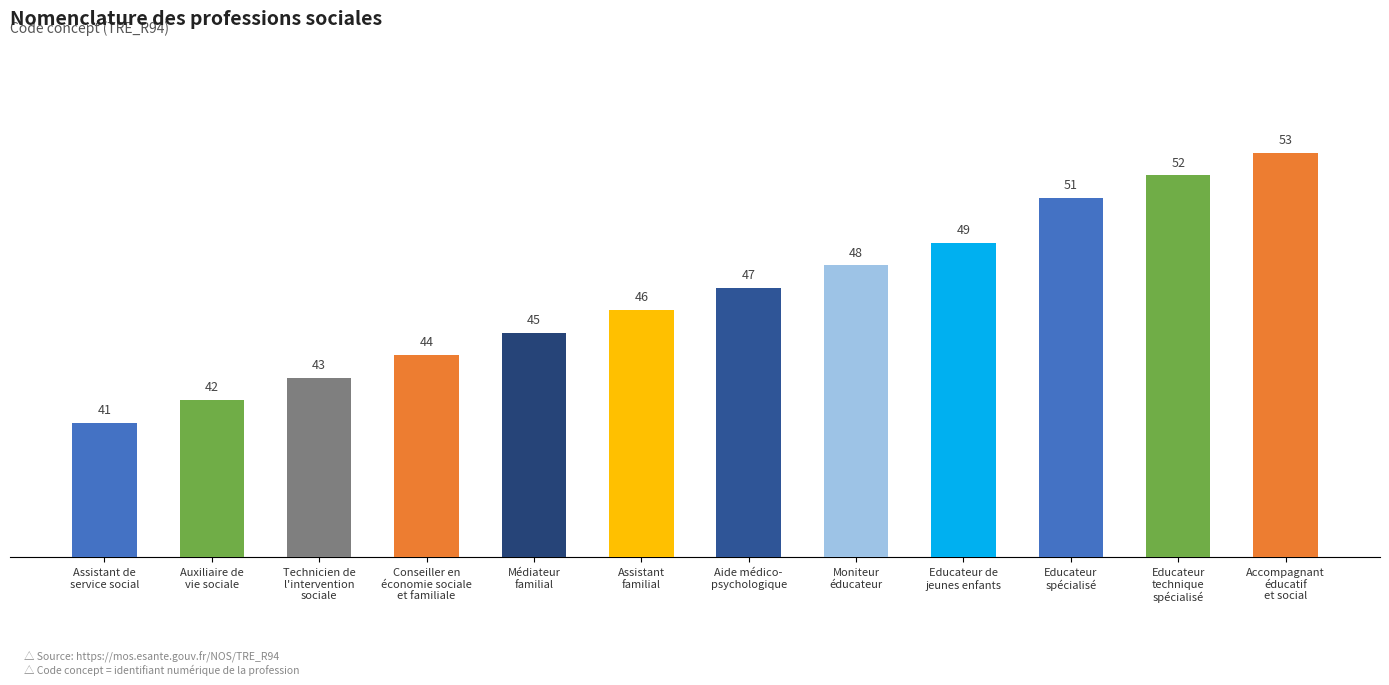

List the labels in order of value, largest first.

Accompagnant
éducatif
et social, Educateur
technique
spécialisé, Educateur
spécialisé, Educateur de
jeunes enfants, Moniteur
éducateur, Aide médico-
psychologique, Assistant
familial, Médiateur
familial, Conseiller en
économie sociale
et familiale, Technicien de
l'intervention
sociale, Auxiliaire de
vie sociale, Assistant de
service social